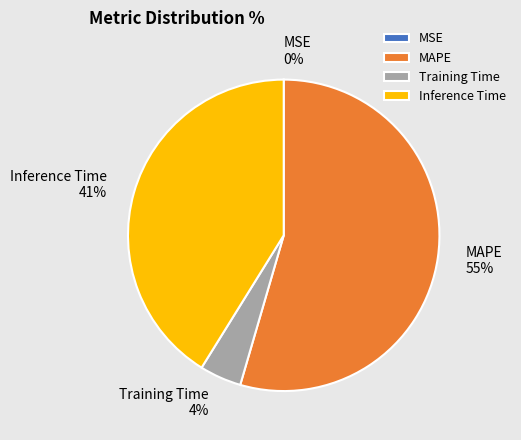

Between Training Time and Inference Time, which is larger?

Inference Time